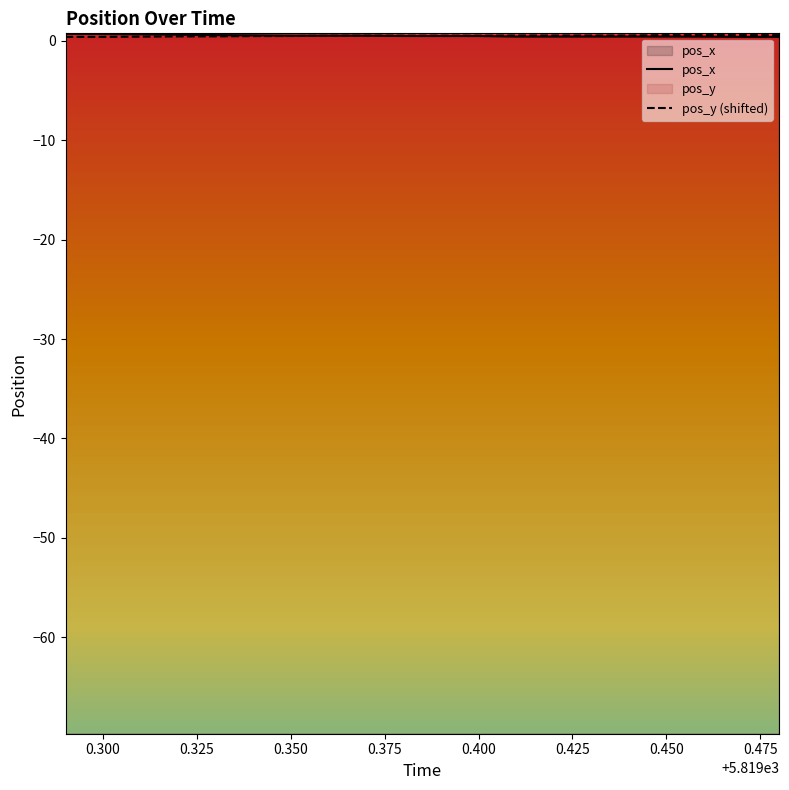

How many times do pos_x and pos_y (shifted) cross each other?

1